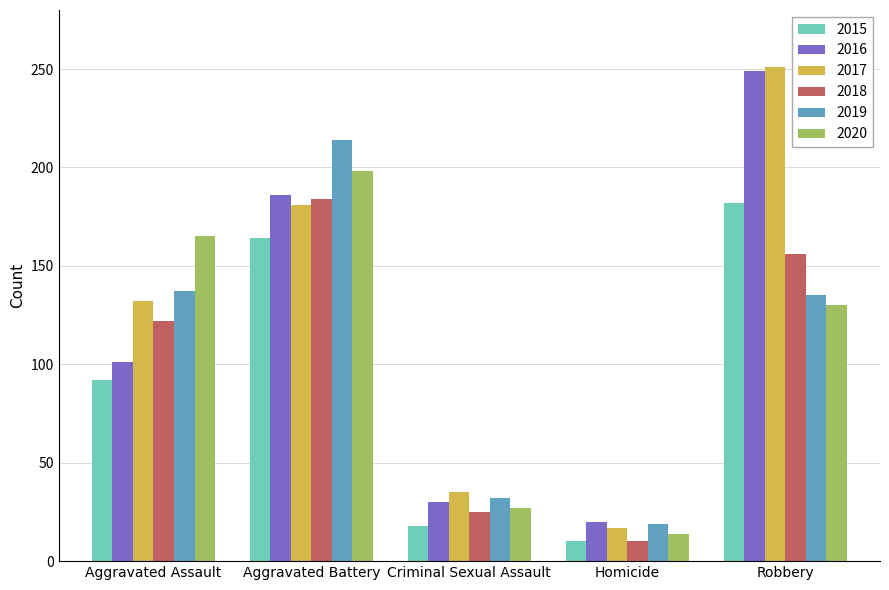

Reading left to right, what are all the values shown in this chart?

2015: Aggravated Assault=92	Aggravated Battery=164	Criminal Sexual Assault=18	Homicide=10	Robbery=182
2016: Aggravated Assault=101	Aggravated Battery=186	Criminal Sexual Assault=30	Homicide=20	Robbery=249
2017: Aggravated Assault=132	Aggravated Battery=181	Criminal Sexual Assault=35	Homicide=17	Robbery=251
2018: Aggravated Assault=122	Aggravated Battery=184	Criminal Sexual Assault=25	Homicide=10	Robbery=156
2019: Aggravated Assault=137	Aggravated Battery=214	Criminal Sexual Assault=32	Homicide=19	Robbery=135
2020: Aggravated Assault=165	Aggravated Battery=198	Criminal Sexual Assault=27	Homicide=14	Robbery=130